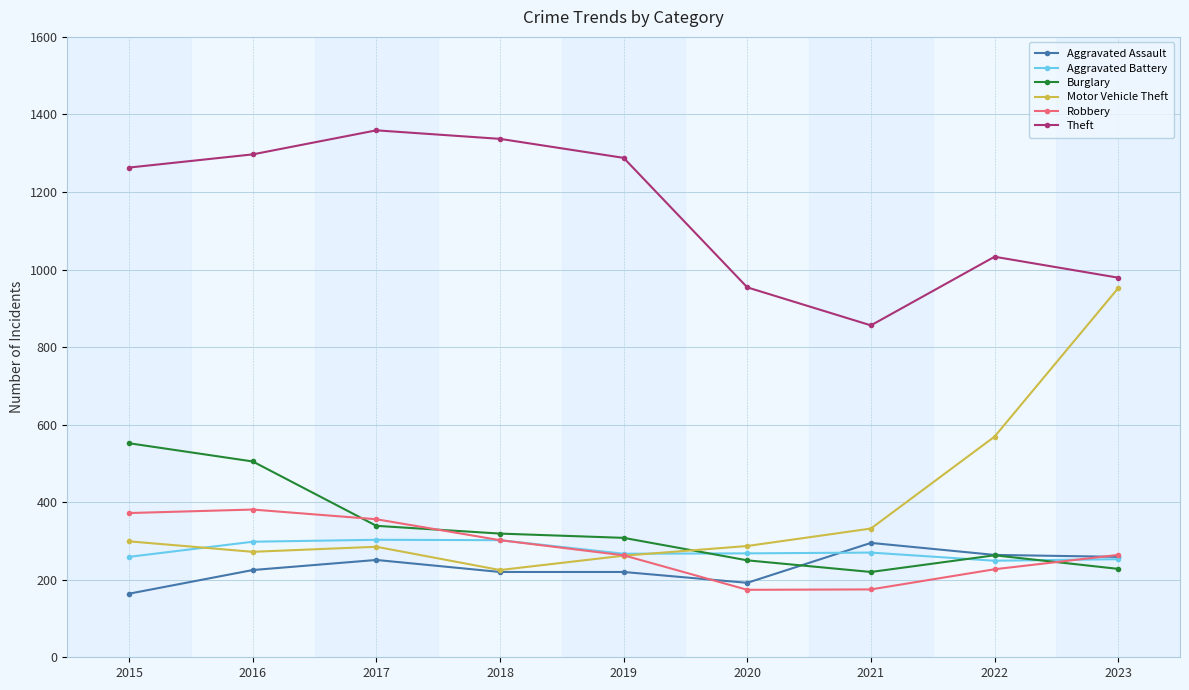

How many lines are shown in the chart?

6